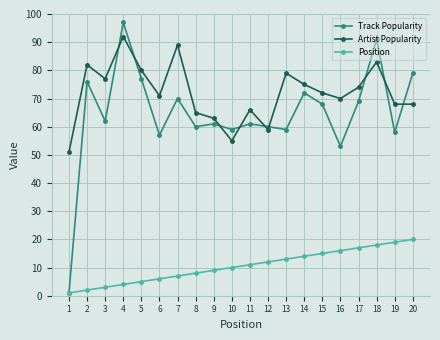

At 2, list the series in order from largest to smallest.

Artist Popularity, Track Popularity, Position